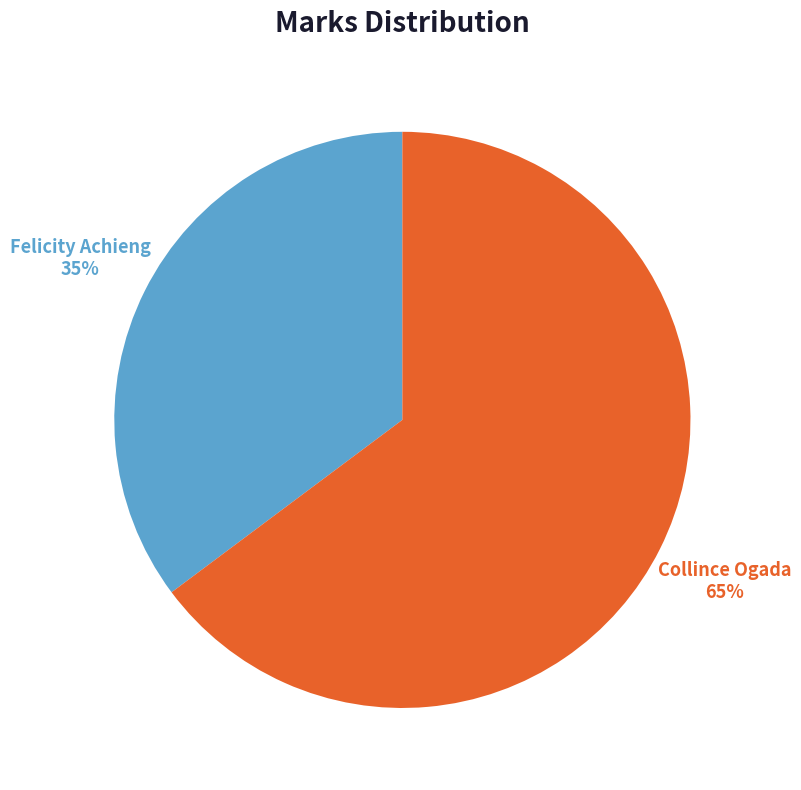

Which has a higher value, Felicity Achieng or Collince Ogada?

Collince Ogada